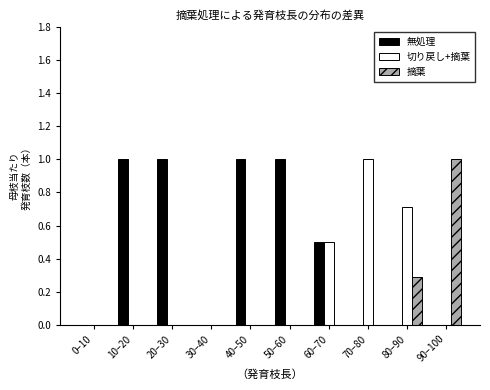

Reading left to right, extract all data points from this chart.

無処理: 0–10=0.0	10–20=1.0	20–30=1.0	30–40=0.0	40–50=1.0	50–60=1.0	60–70=0.5	70–80=0.0	80–90=0.0	90–100=0.0
切り戻し+摘葉: 0–10=0.0	10–20=0.0	20–30=0.0	30–40=0.0	40–50=0.0	50–60=0.0	60–70=0.5	70–80=1.0	80–90=0.7	90–100=0.0
摘葉: 0–10=0.0	10–20=0.0	20–30=0.0	30–40=0.0	40–50=0.0	50–60=0.0	60–70=0.0	70–80=0.0	80–90=0.3	90–100=1.0